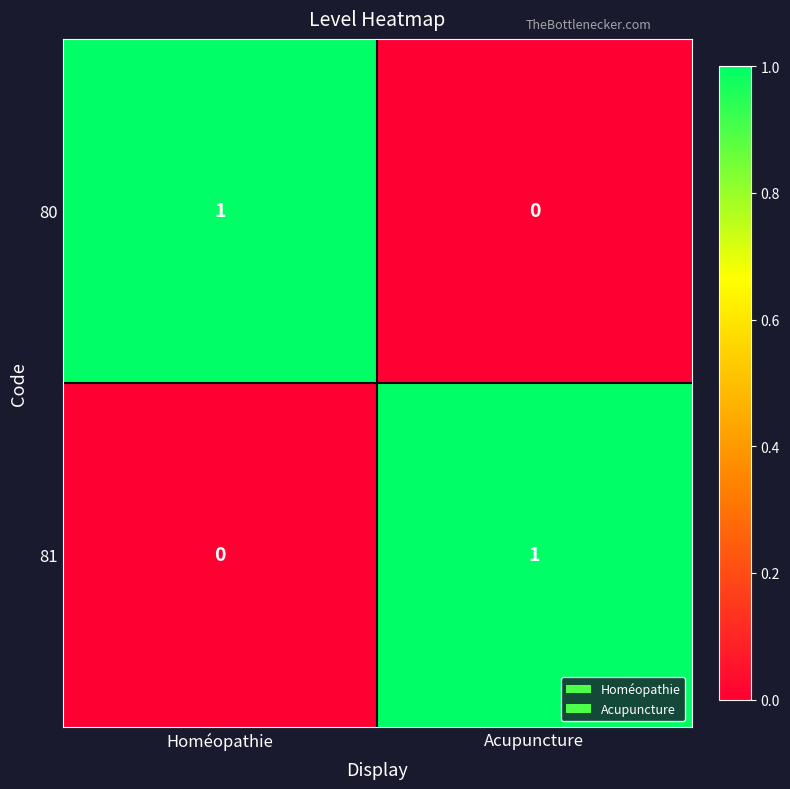

Is the value of 81 at Homéopathie greater than the value of 80 at Homéopathie?

No